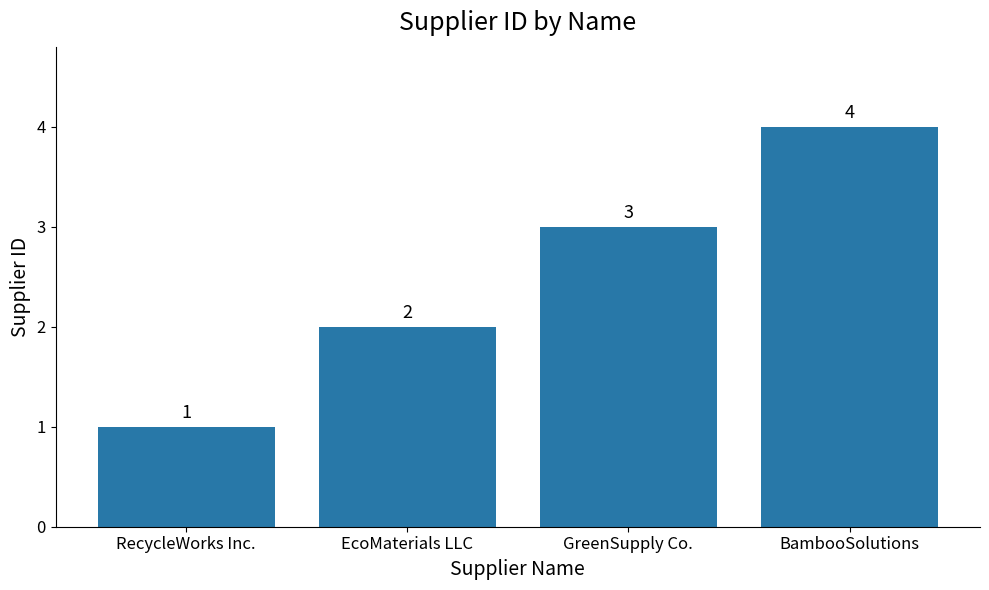

What is the value of the 2nd bar from the left?

2